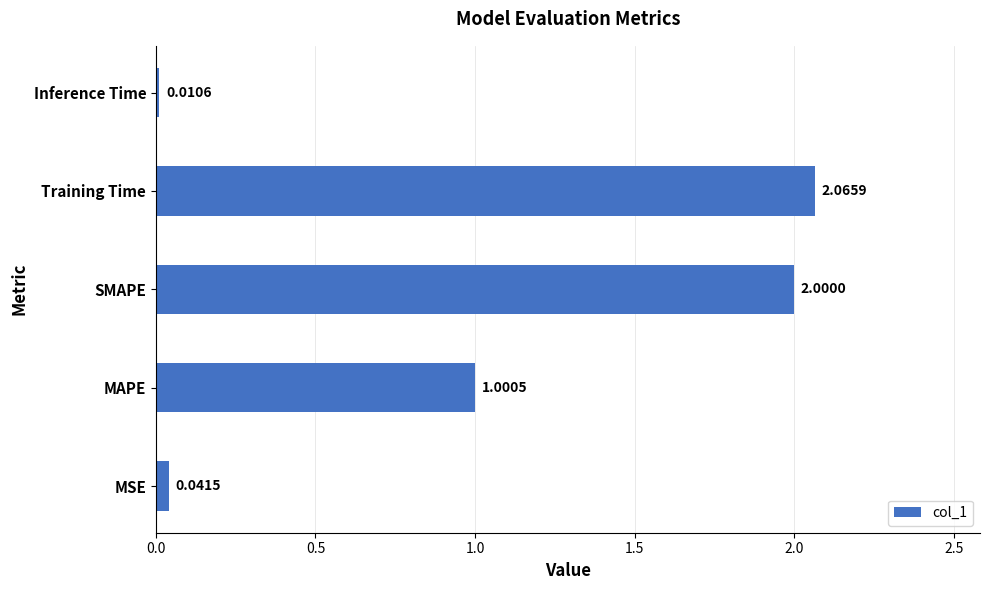

Rank the categories by value from highest to lowest.

Training Time, SMAPE, MAPE, MSE, Inference Time